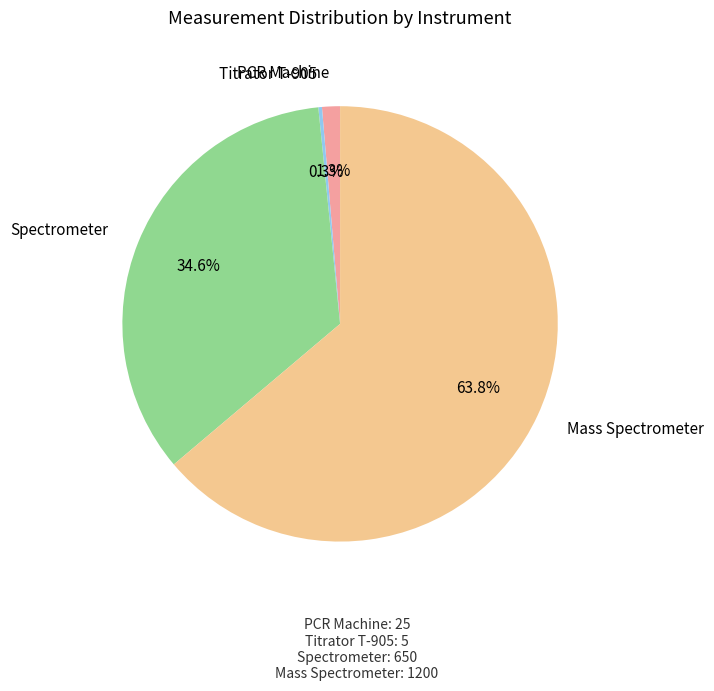

Which slice represents more than half of the pie?

Mass Spectrometer